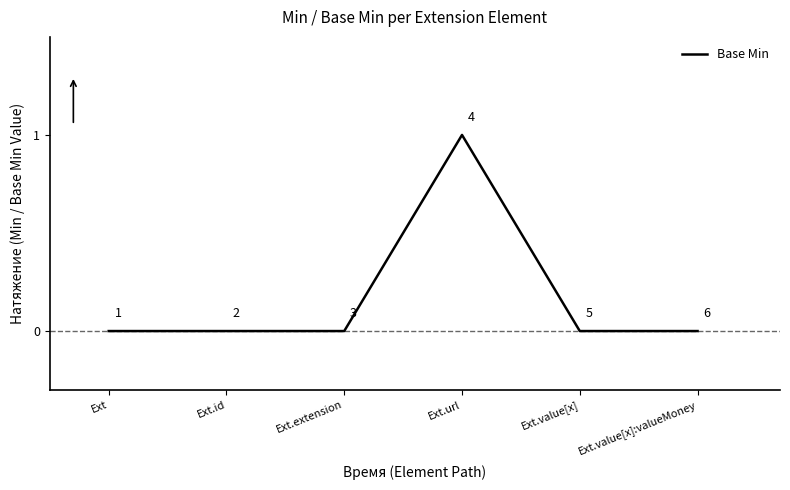

Count the values in the range 0 to 1.

6